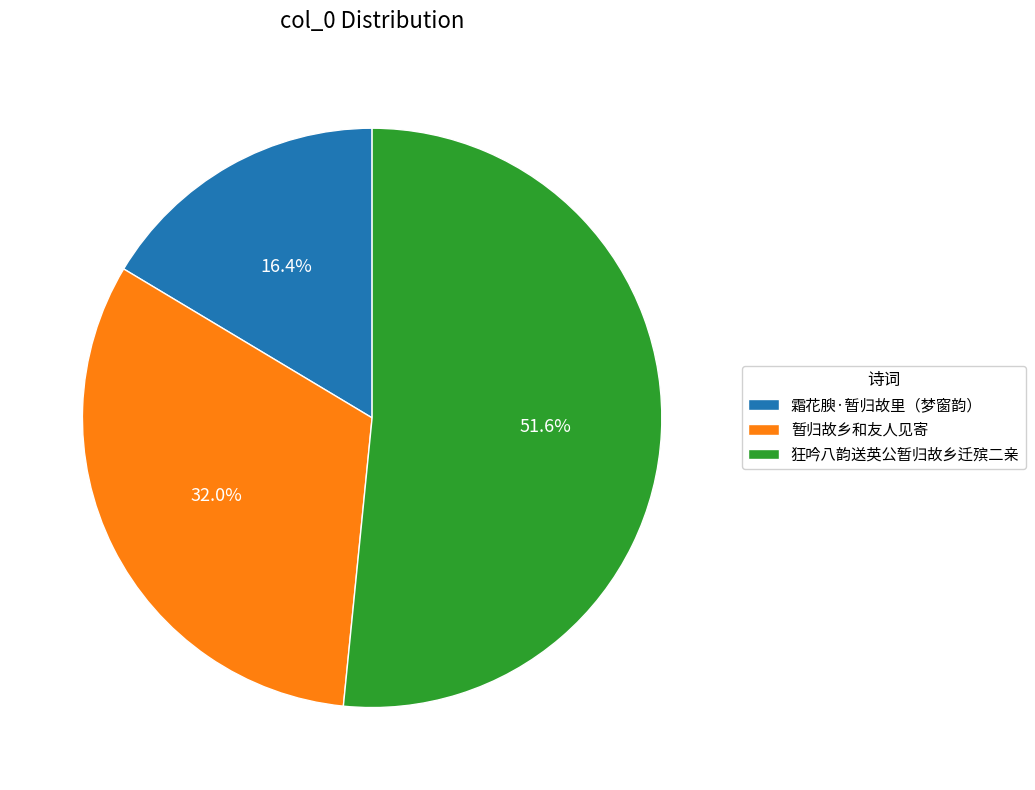

What is the ratio of the value at 狂吟八韵送英公暂归故乡迁殡二亲 to the value at 暂归故乡和友人见寄?

1.6